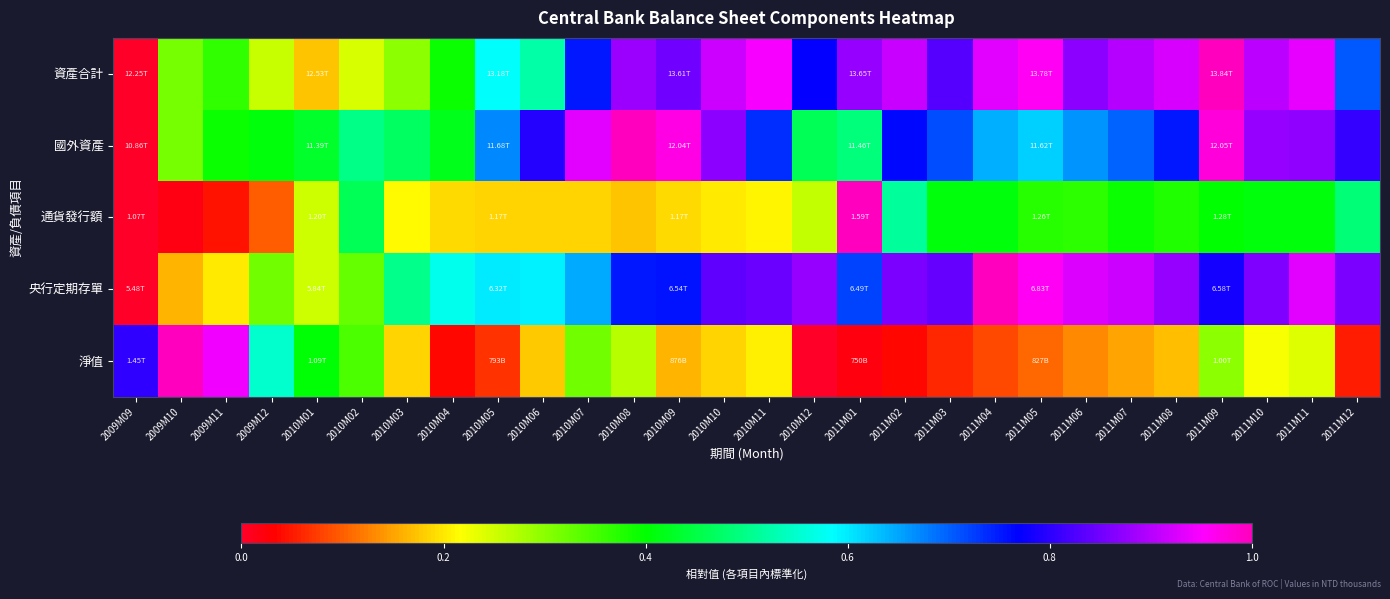

What is the difference between the highest and lowest values at 2010M06?

0.6